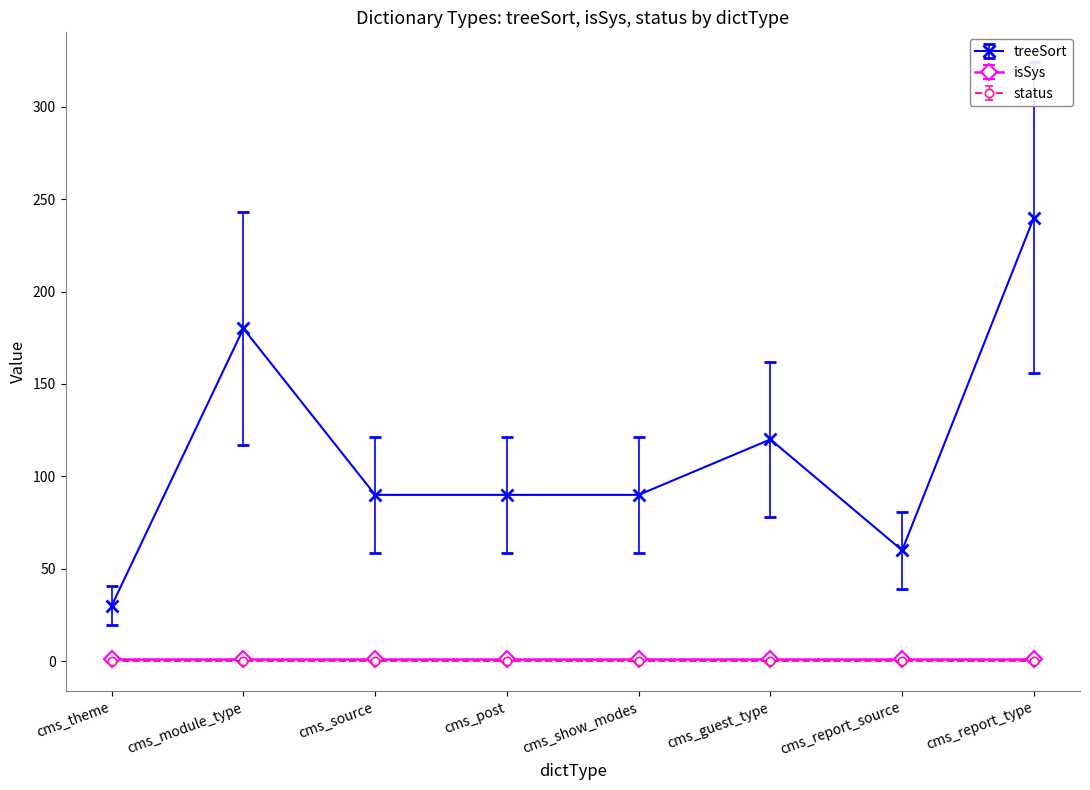

How many lines are shown in the chart?

3